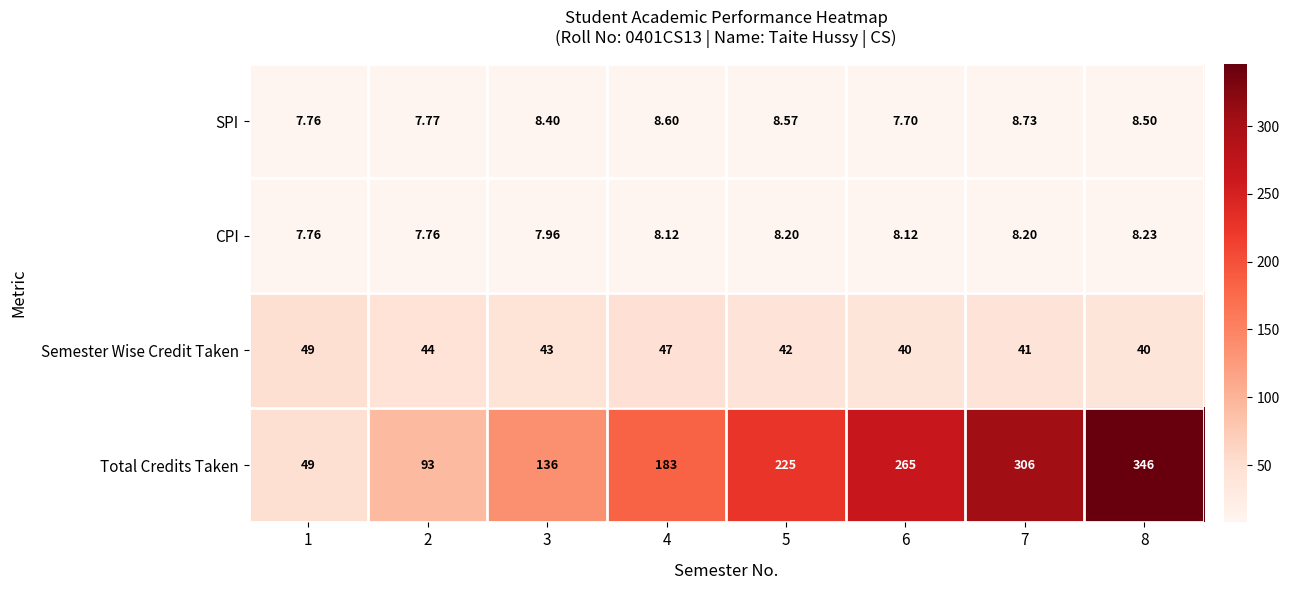

Which series has the widest spread of values?

Total Credits Taken